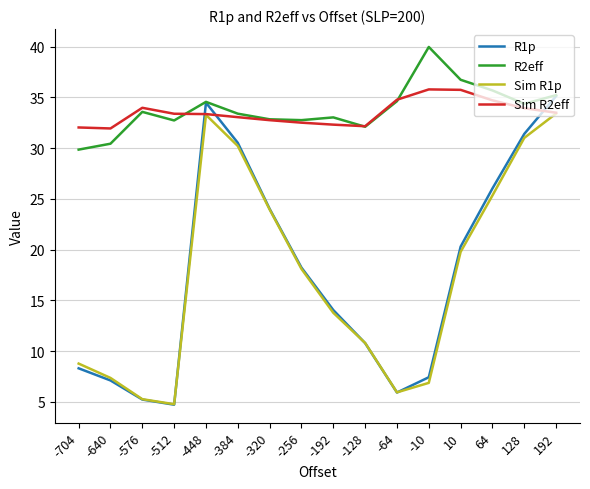

At which category is the sum across all series the highest?

192